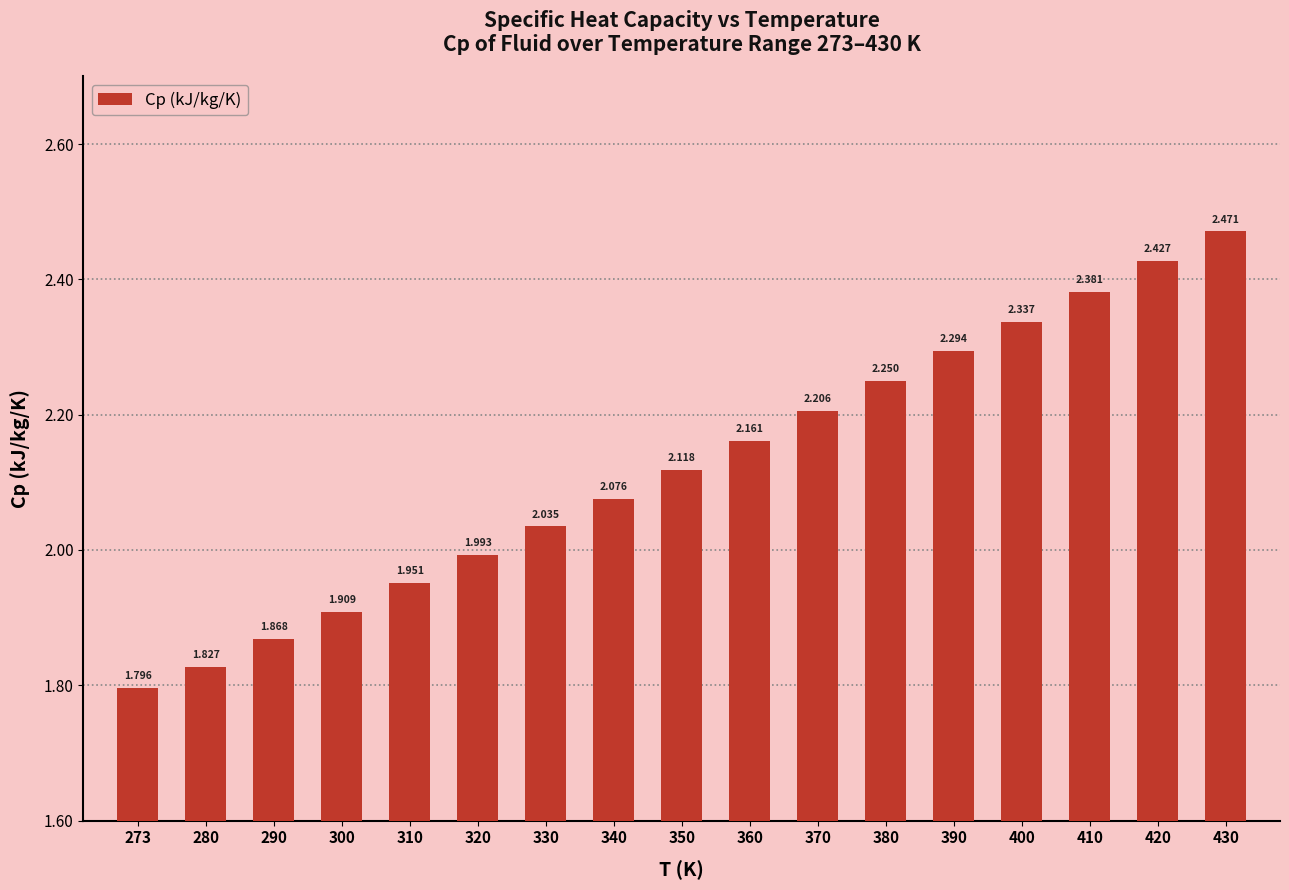

Between 300 and 410, which is larger?

410